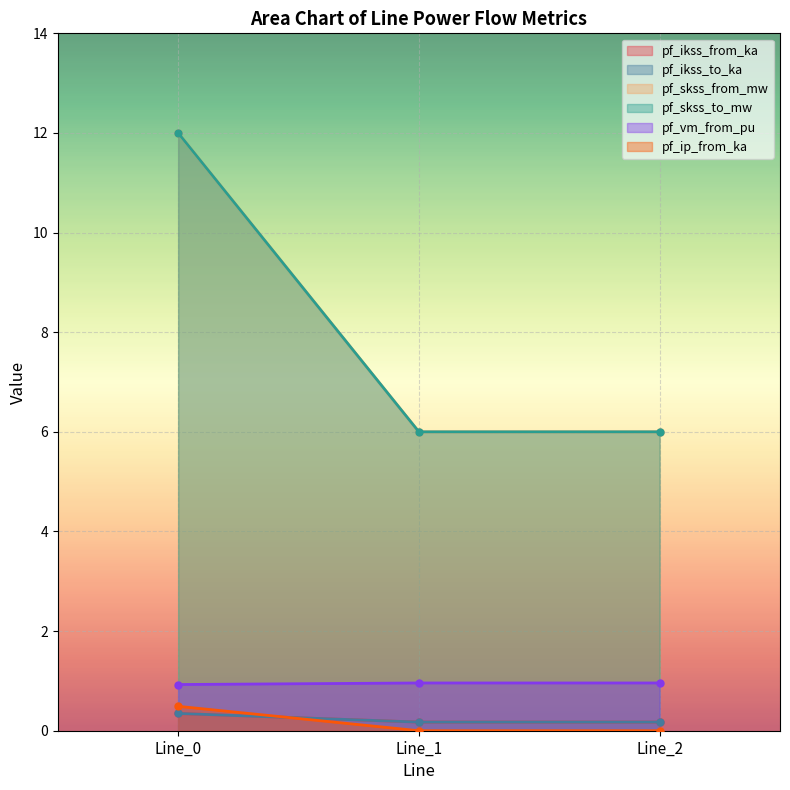

Reading left to right, transcribe all the data shown in this chart.

pf_ikss_from_ka: Line_0=0.3	Line_1=0.2	Line_2=0.2
pf_ikss_to_ka: Line_0=0.3	Line_1=0.2	Line_2=0.2
pf_skss_from_mw: Line_0=12.0	Line_1=6.0	Line_2=6.0
pf_skss_to_mw: Line_0=12.0	Line_1=6.0	Line_2=6.0
pf_vm_from_pu: Line_0=0.9	Line_1=1.0	Line_2=1.0
pf_ip_from_ka: Line_0=0.5	Line_1=0.0	Line_2=0.0